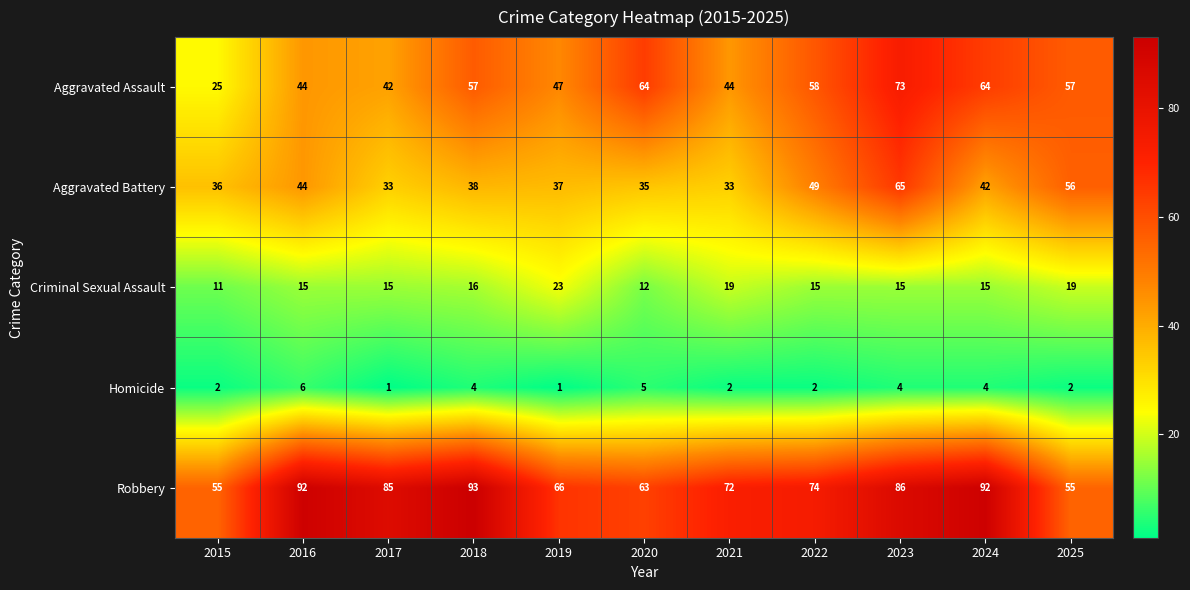

True or false: Criminal Sexual Assault has a value of 26 at 2025.

False